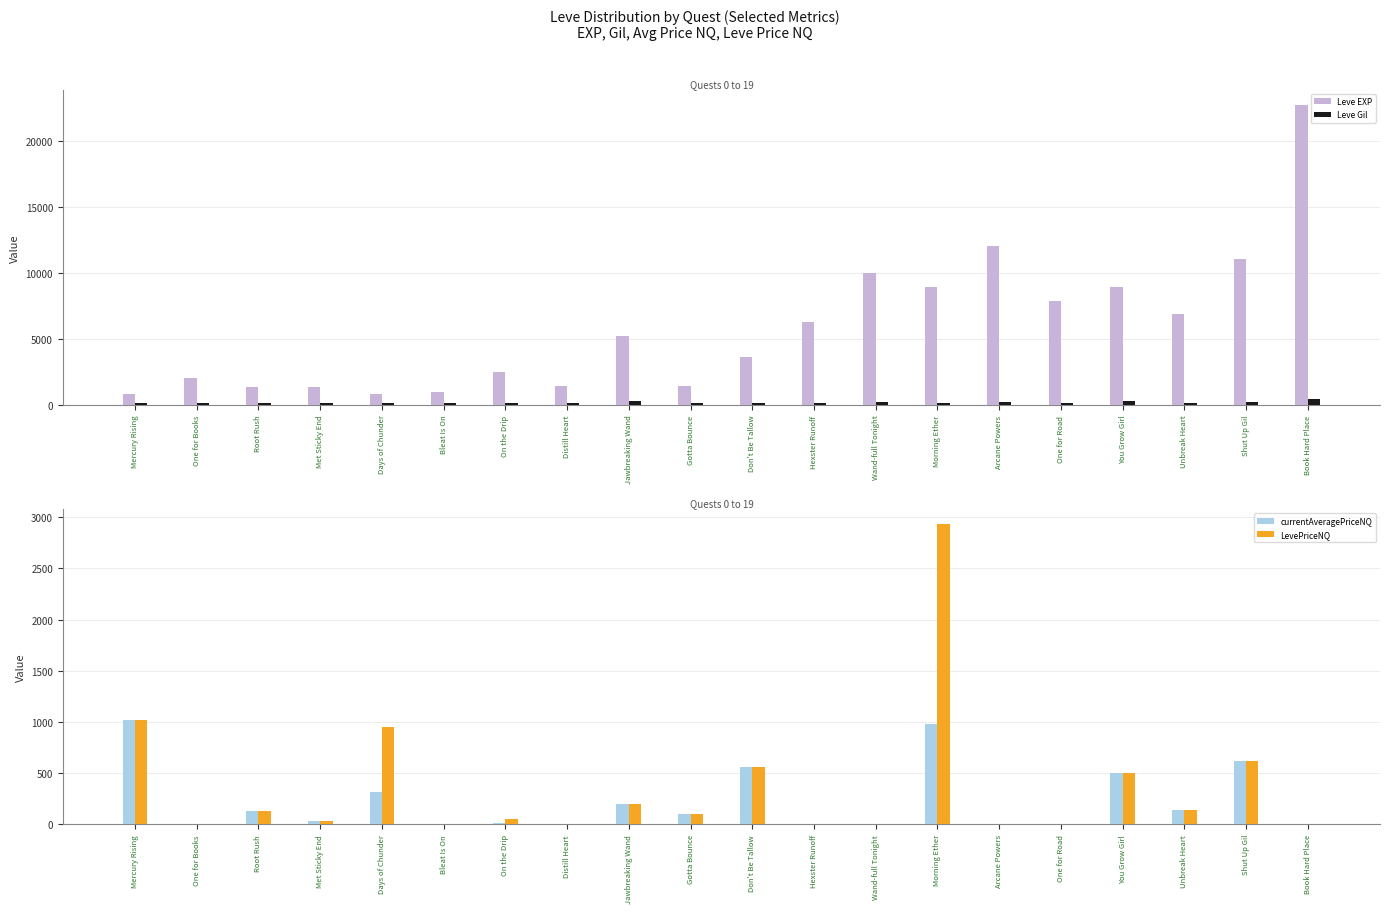

Which category has the highest value across all series?

Book Hard Place